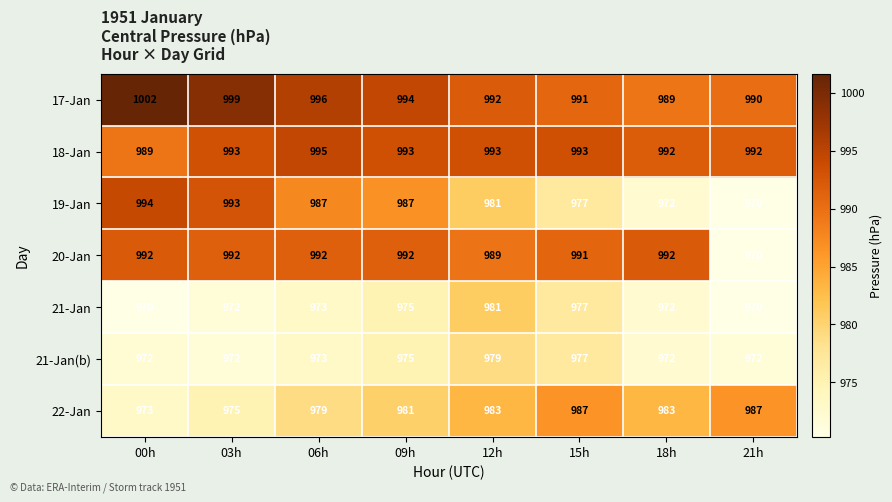

Which series has the widest spread of values?

19-Jan